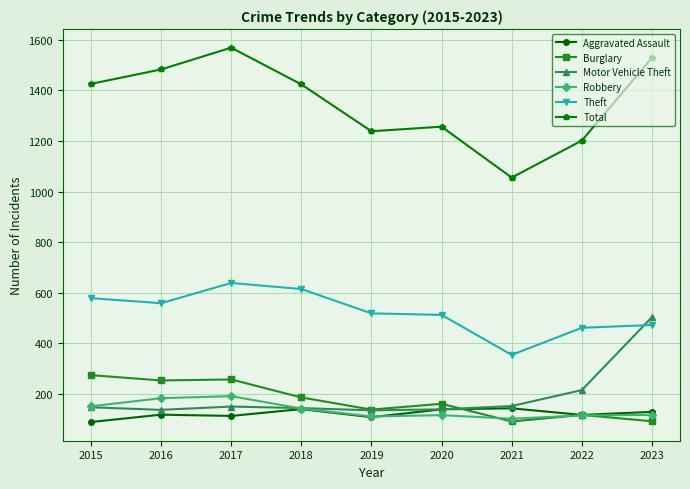

The value of Theft at 2023 is 473. True or false?

True